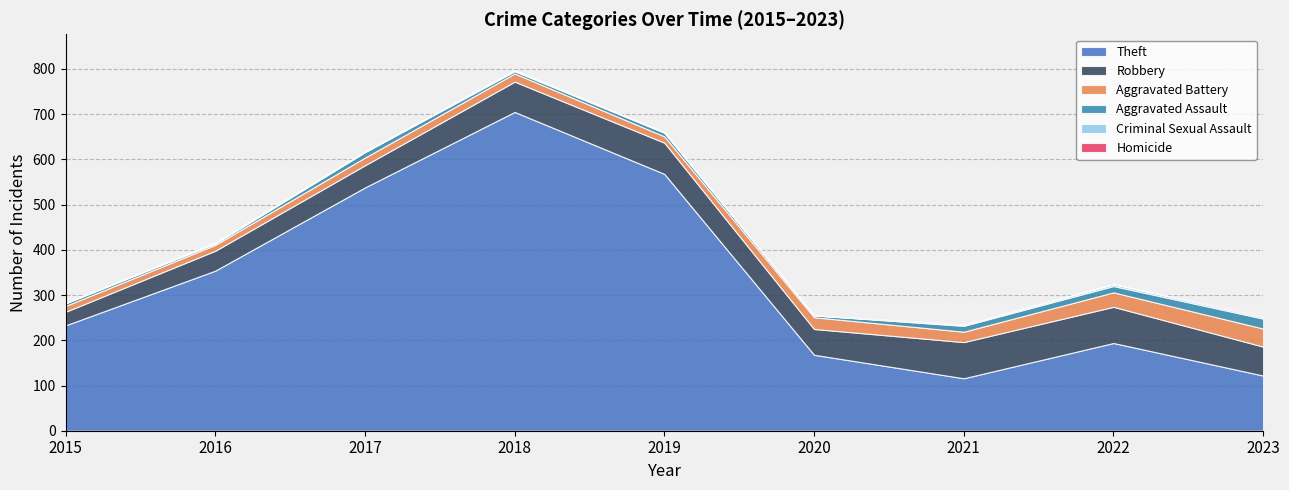

Is the value of Homicide at 2017 greater than the value of Aggravated Assault at 2022?

No